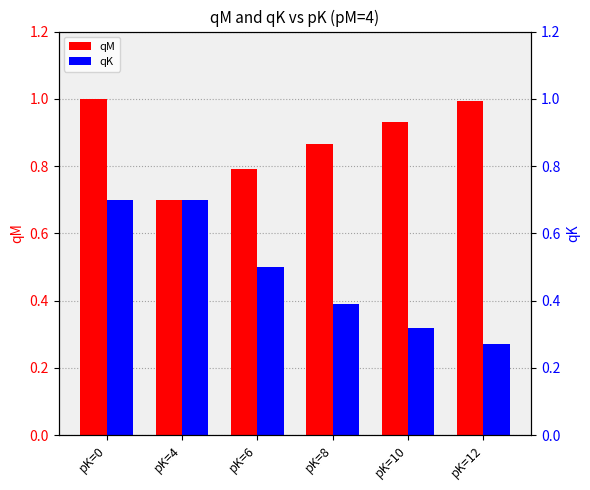

Rank the series by their maximum value, from lowest to highest.

qK, qM